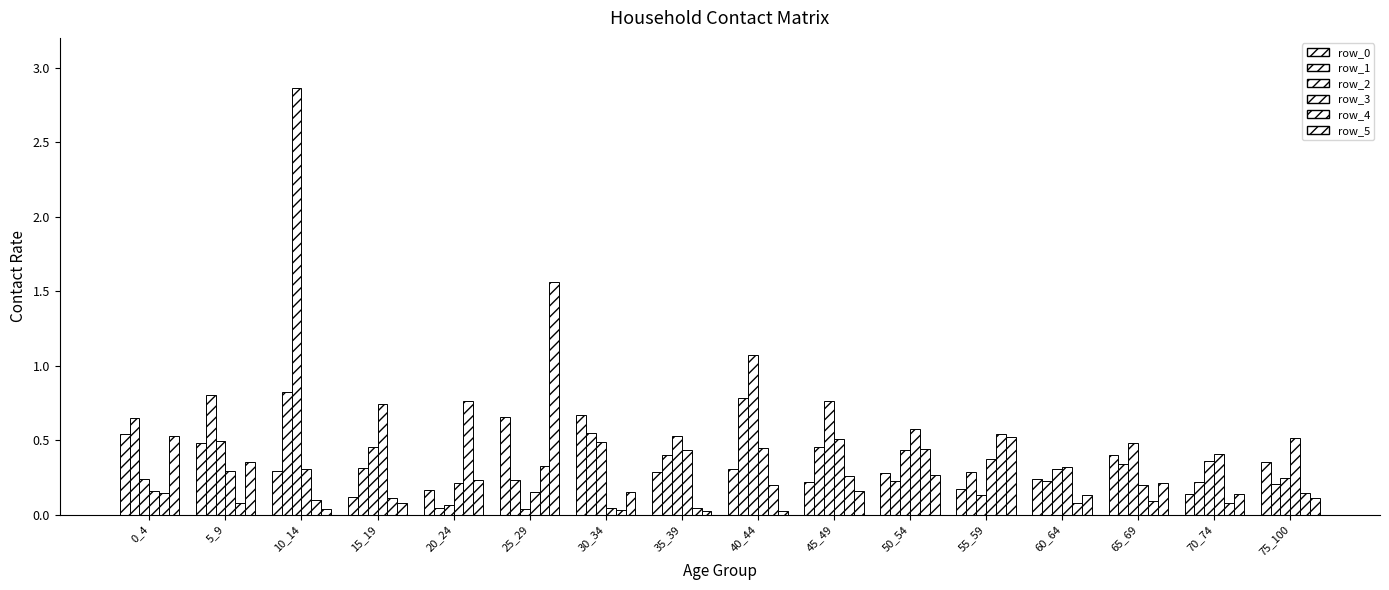

What is the value of the row_5 bar at the 1st from the left?

0.5